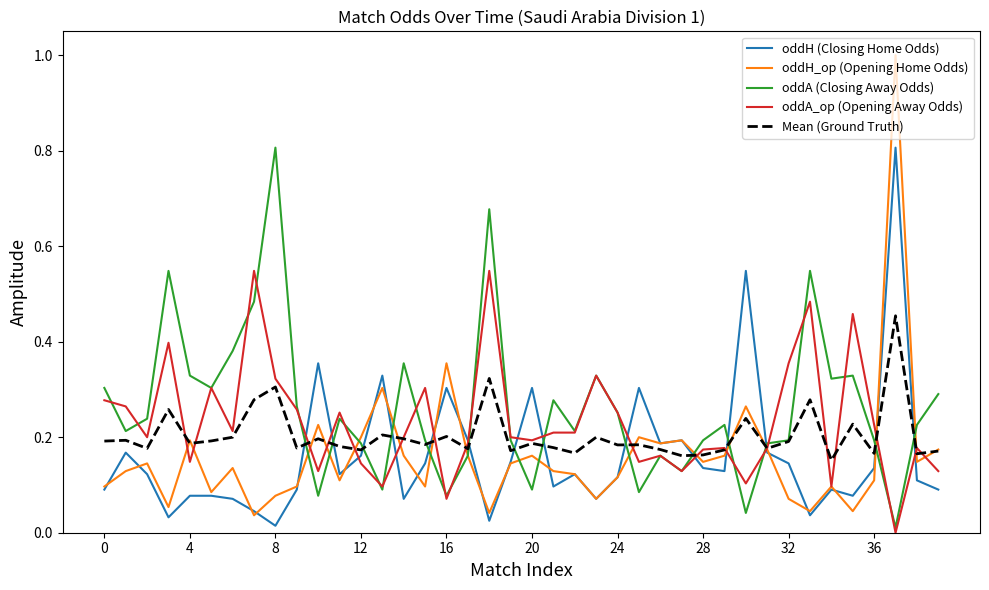

What is the maximum value shown in the chart?

1.0